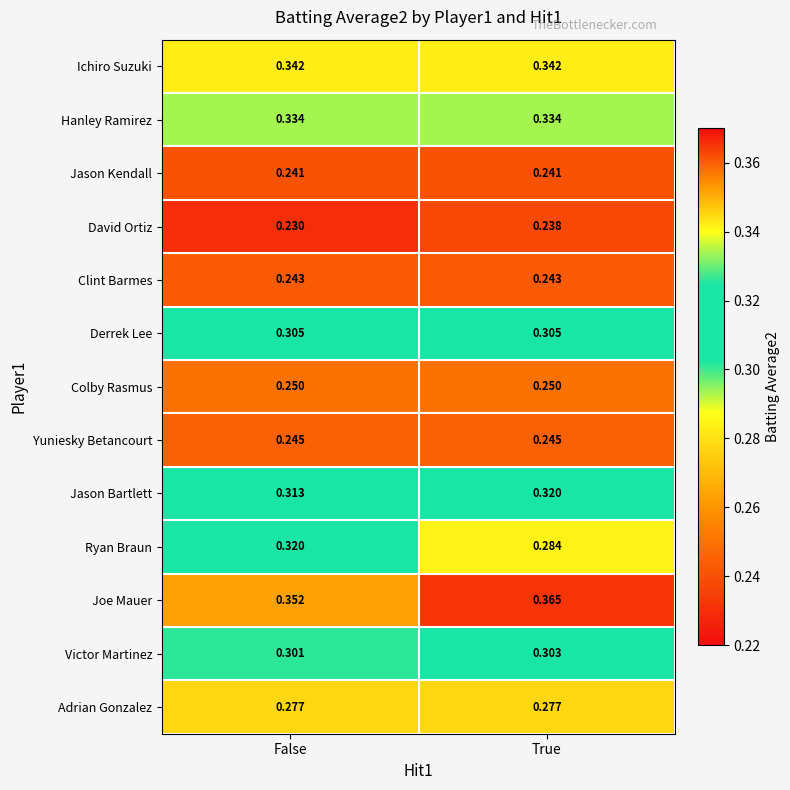

Which series changed the most between False and True?

Ryan Braun